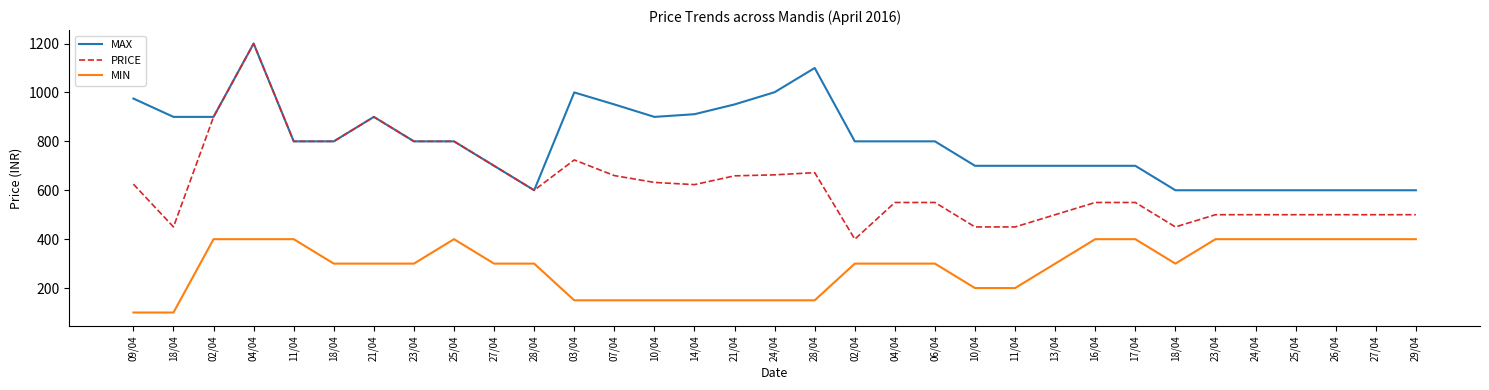

True or false: PRICE has a value of 313 at 04/04.

False